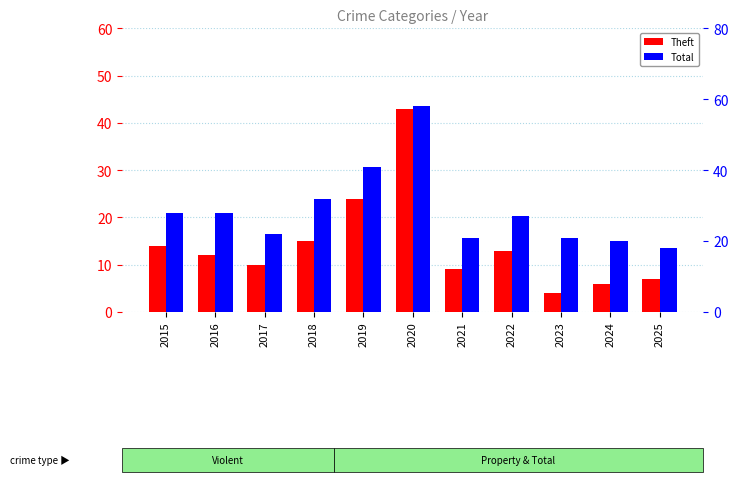

Count the number of categories in the chart.

11